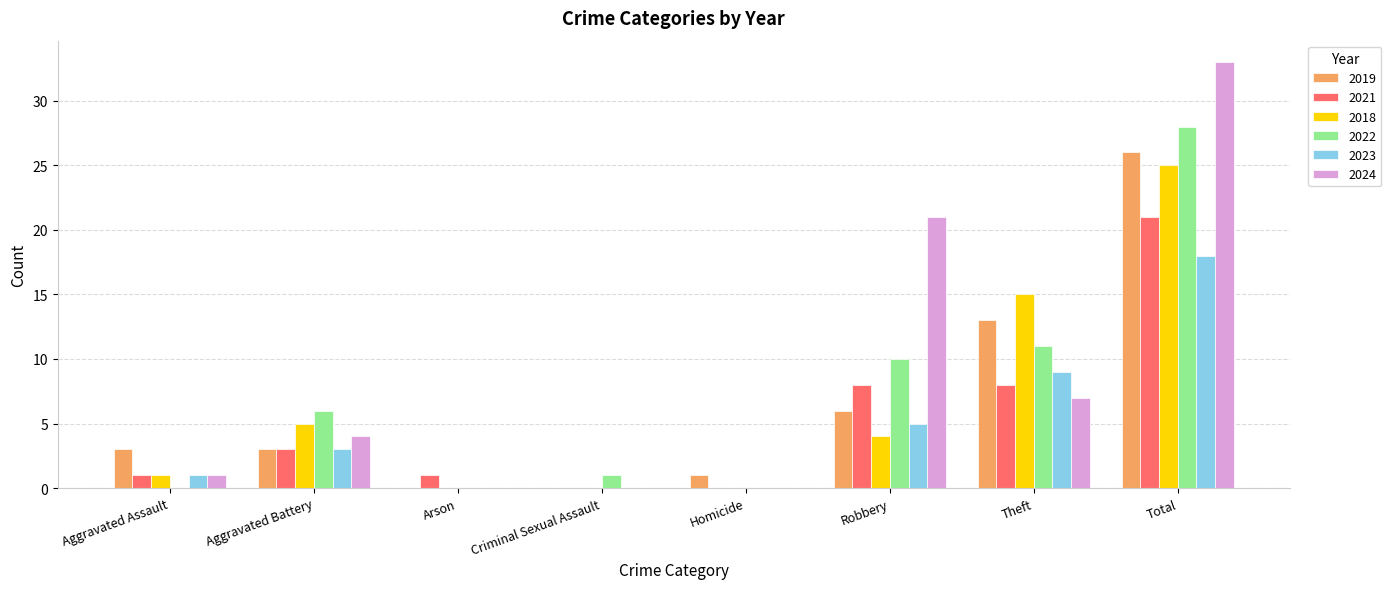

What is the sum of all 2022 values?

56